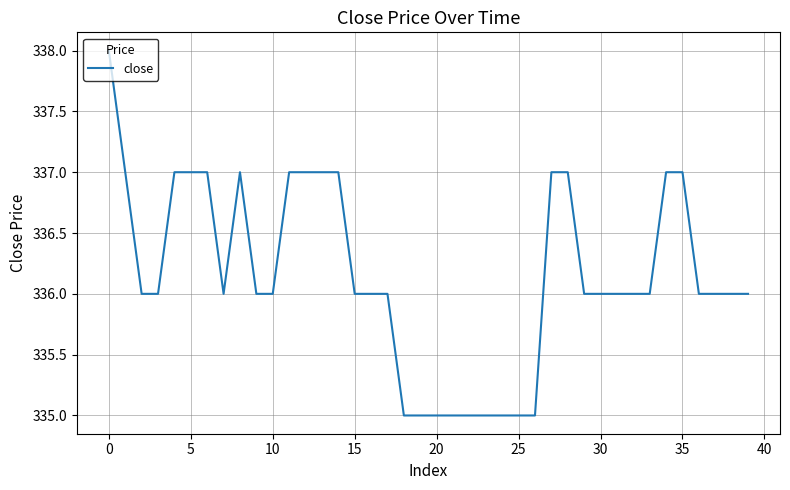

What is the smallest value displayed?

335